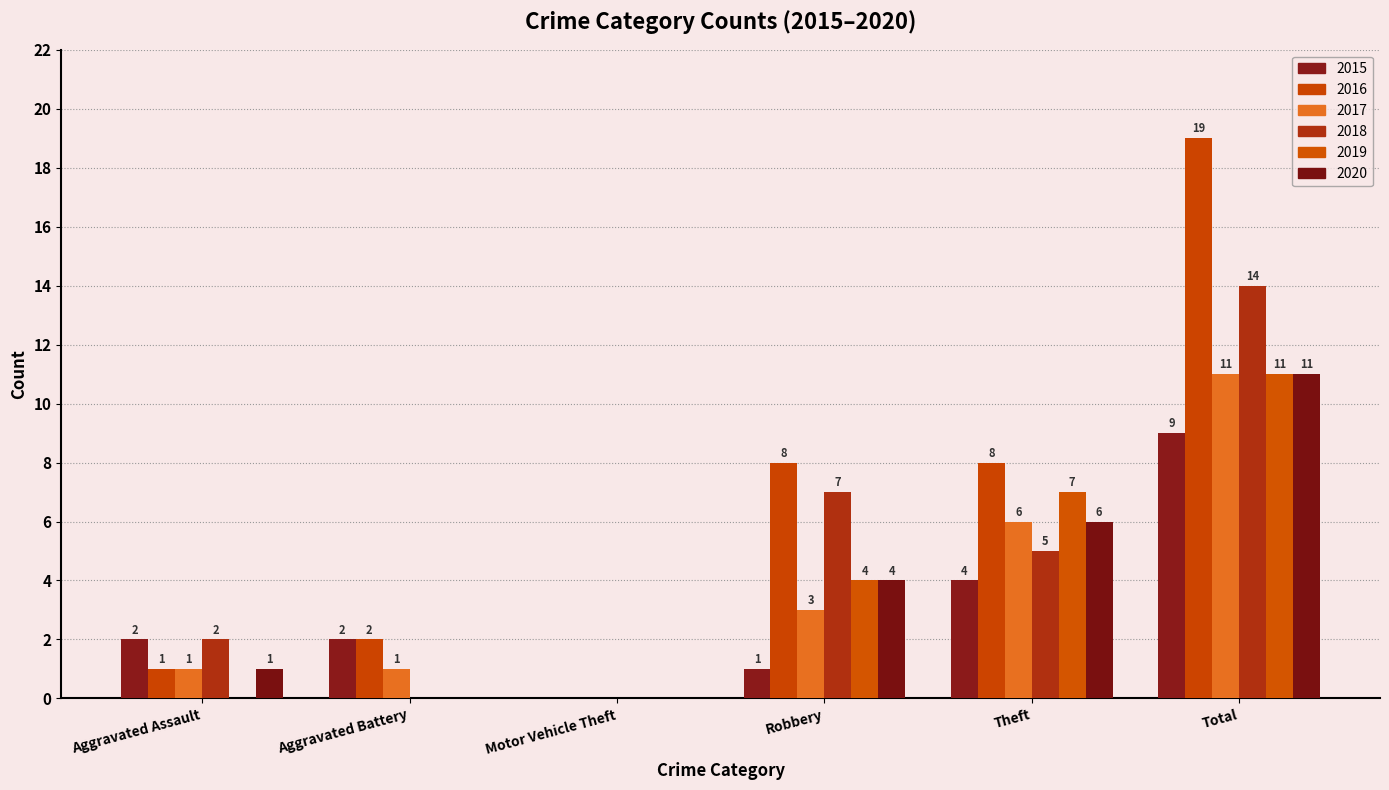

Is it true that 2020 equals 11 at Total?

True